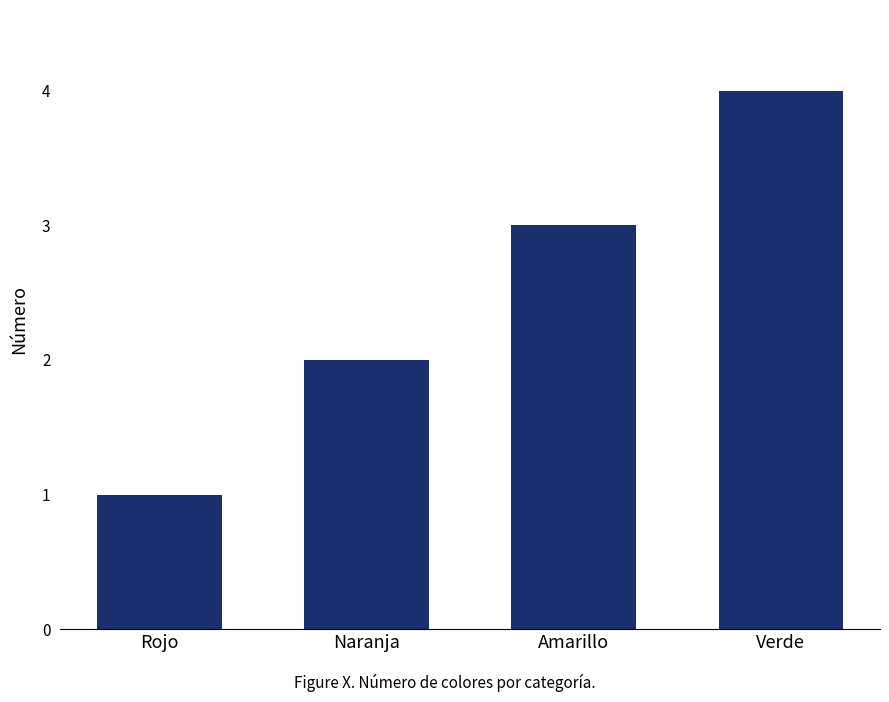

Rank the categories by value from highest to lowest.

Verde, Amarillo, Naranja, Rojo